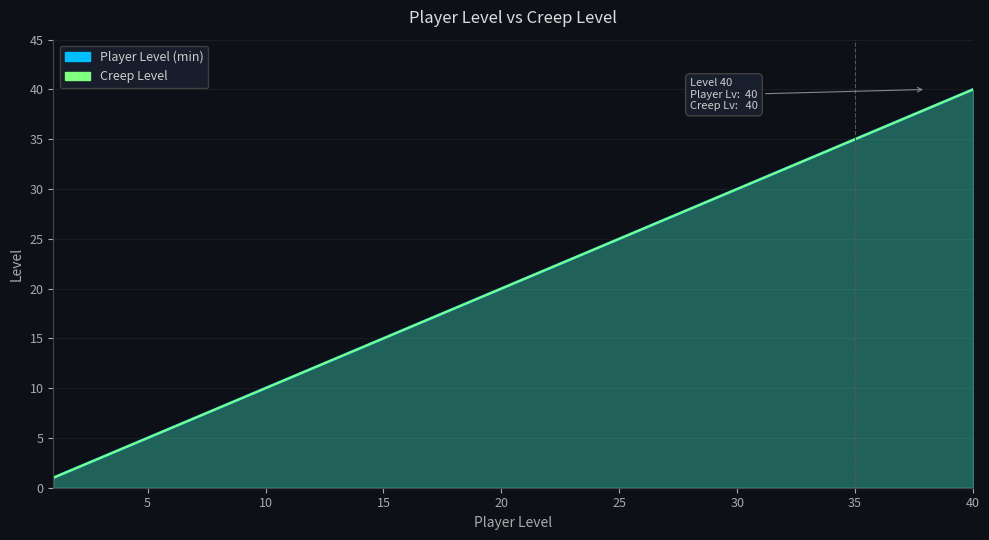

True or false: Creep Level has a value of 17 at 11.

False